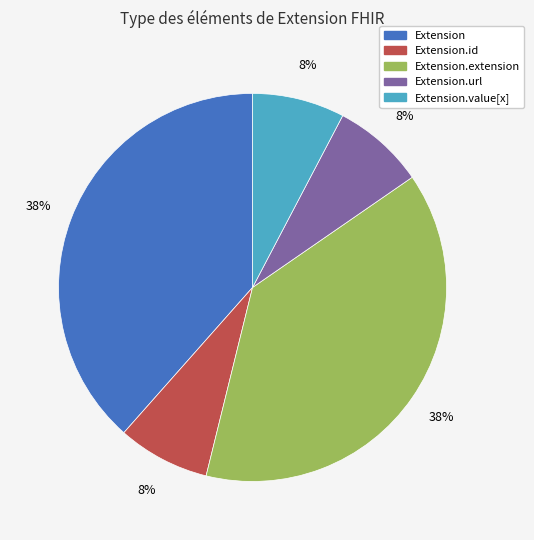

Is there a majority slice in this chart?

No